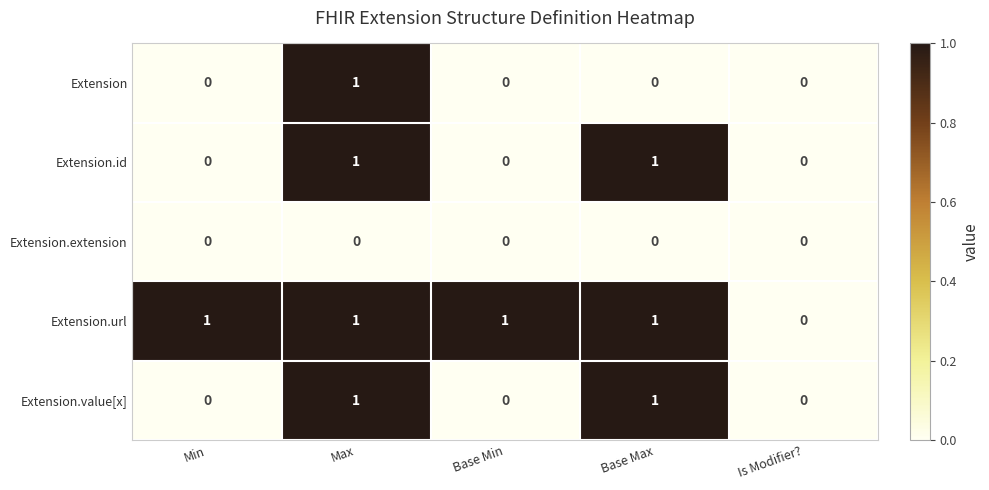

At which category is the sum across all series the highest?

Max